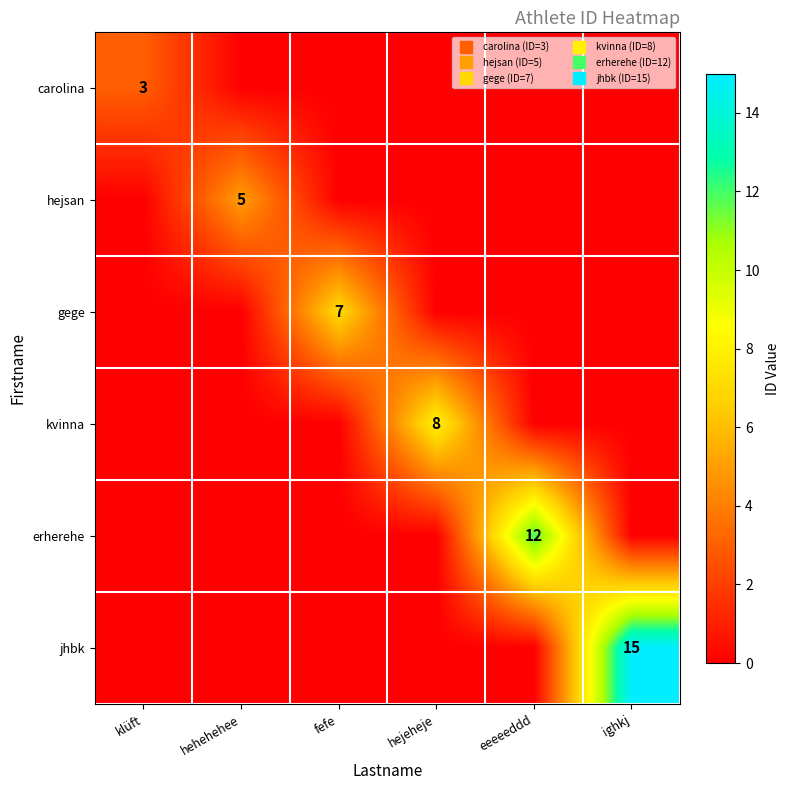

How many series are shown in this chart?

6